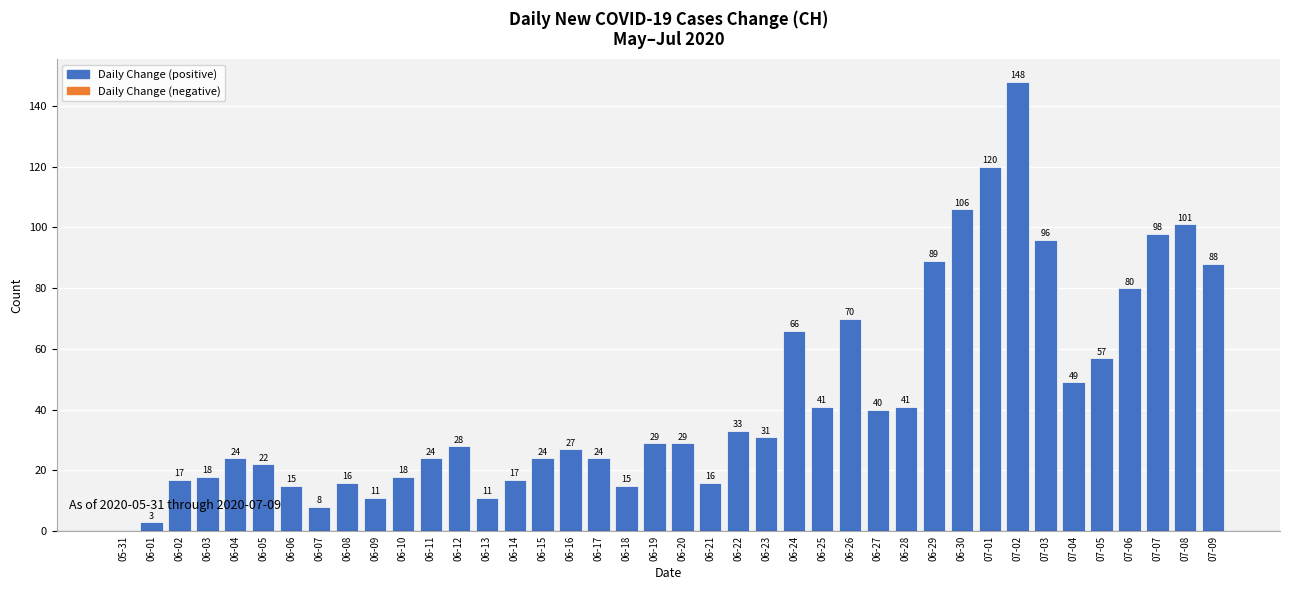

The value at 06-10 is 18. True or false?

True